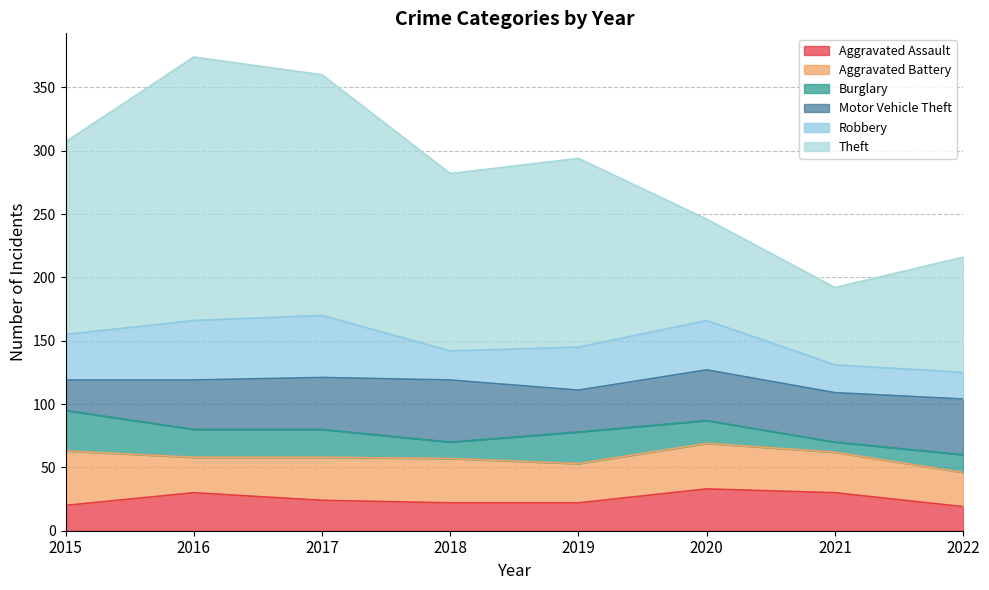

How many data points in Motor Vehicle Theft are less than 40?

4